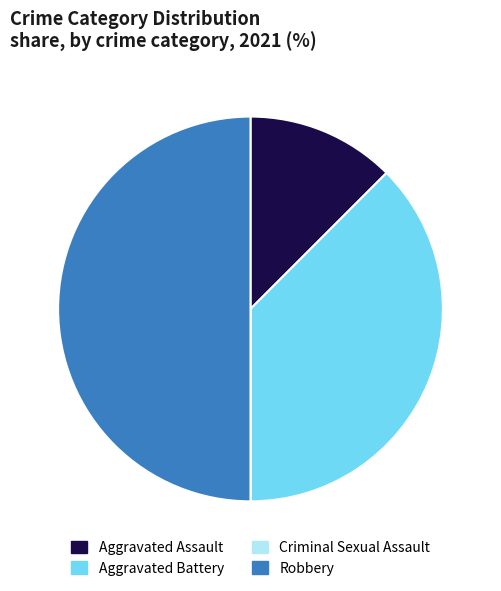

What is the largest slice in the pie chart?

Robbery